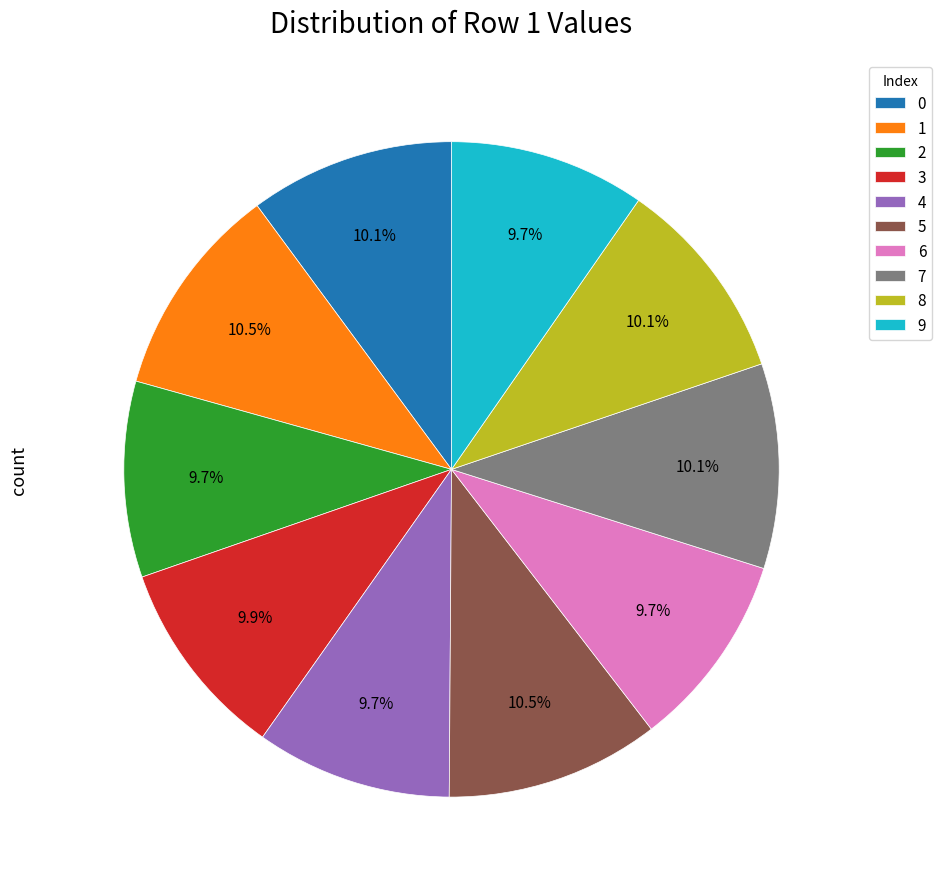

How many slices are in this pie chart?

10